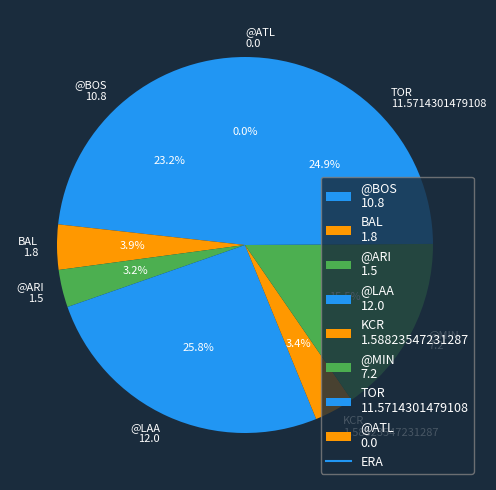

Approximately how many times larger is the value at KCR compared to @BOS?

0.1